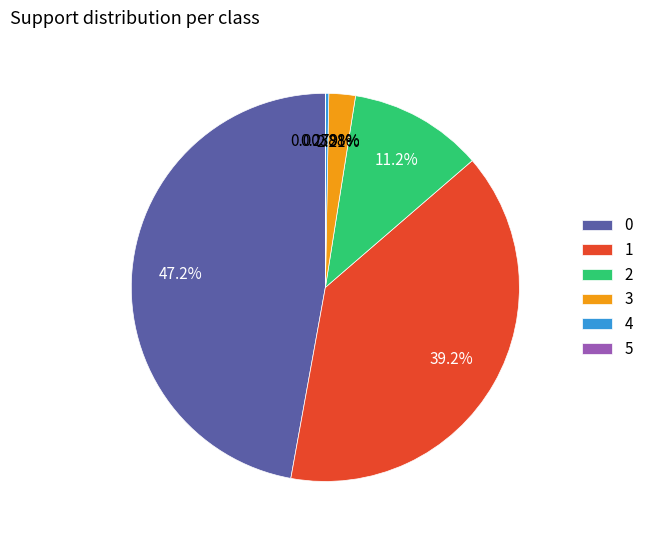

To the nearest percent, what percentage of the pie is 3?

2%